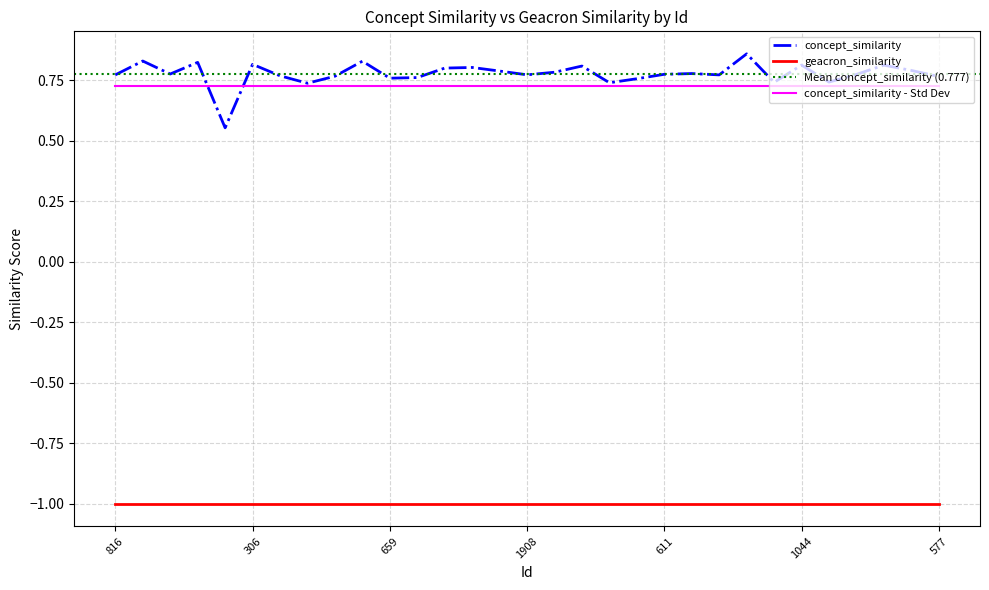

True or false: the data has more than 1 interior local peaks.

True